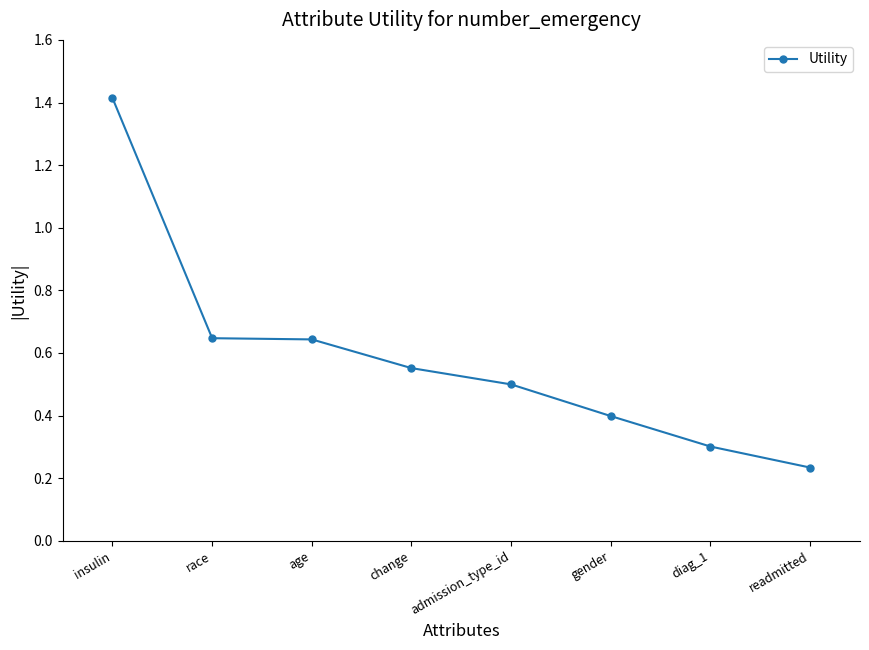

What is the difference between the values at diag_1 and age?

0.3